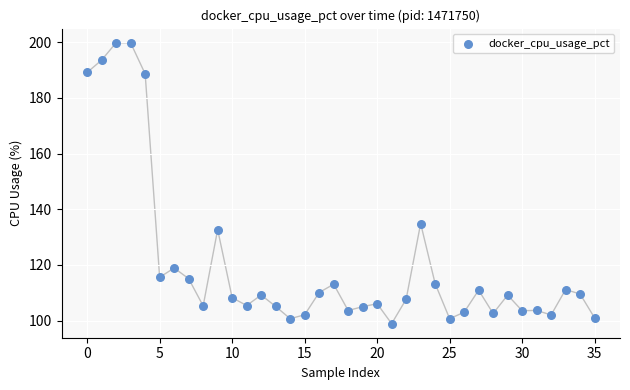

What Y value in the scatter plot is closest to 149?

134.9